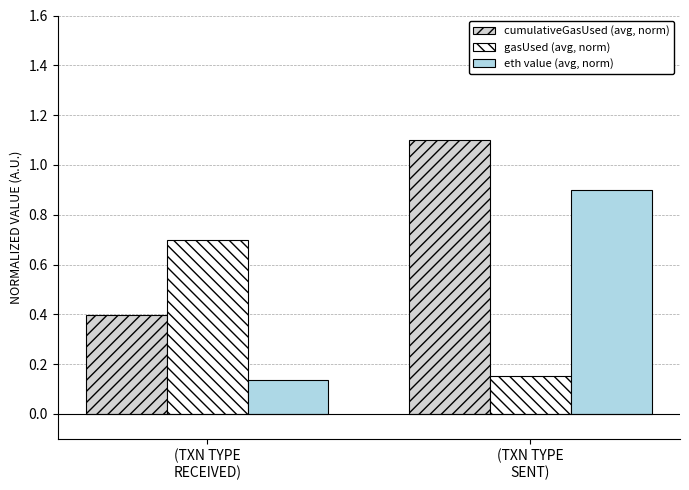

What is the average value of the gasUsed (avg, norm) series?

0.4